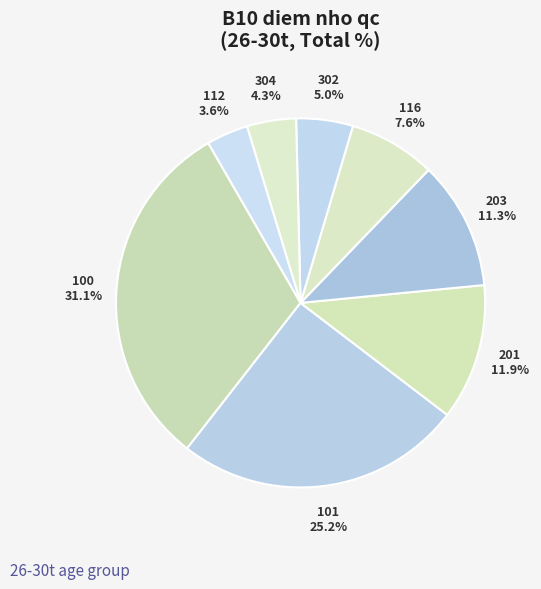

How many segments does this pie chart have?

8